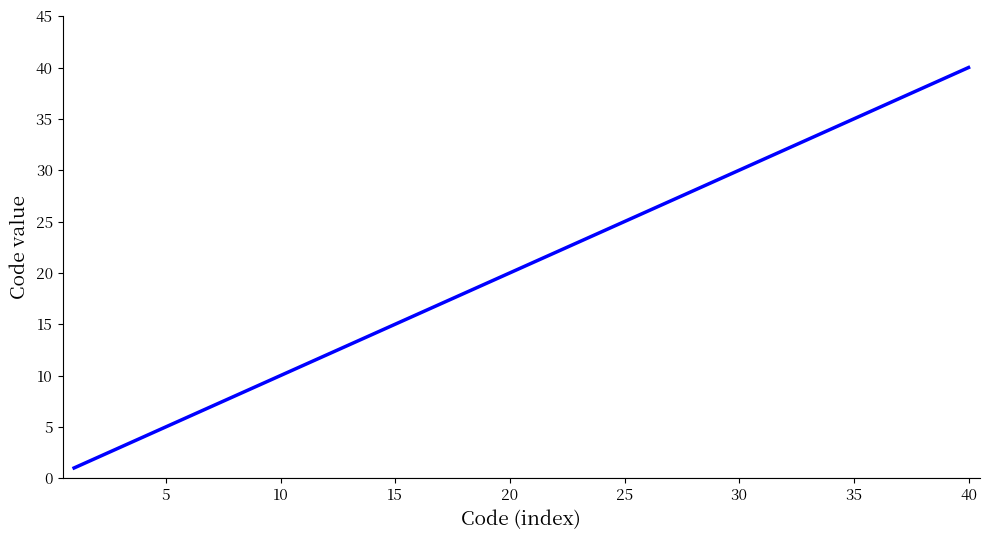

What is the maximum value shown in the chart?

40